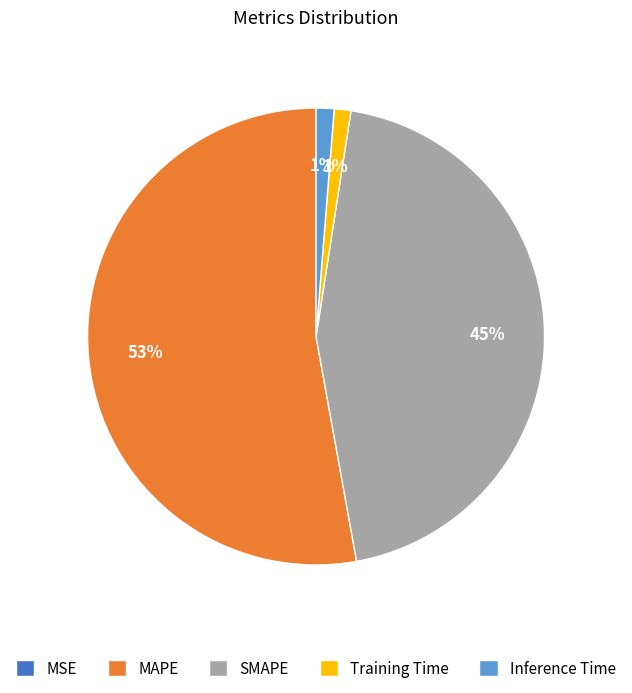

Combined, do MAPE and SMAPE account for over 50%?

Yes